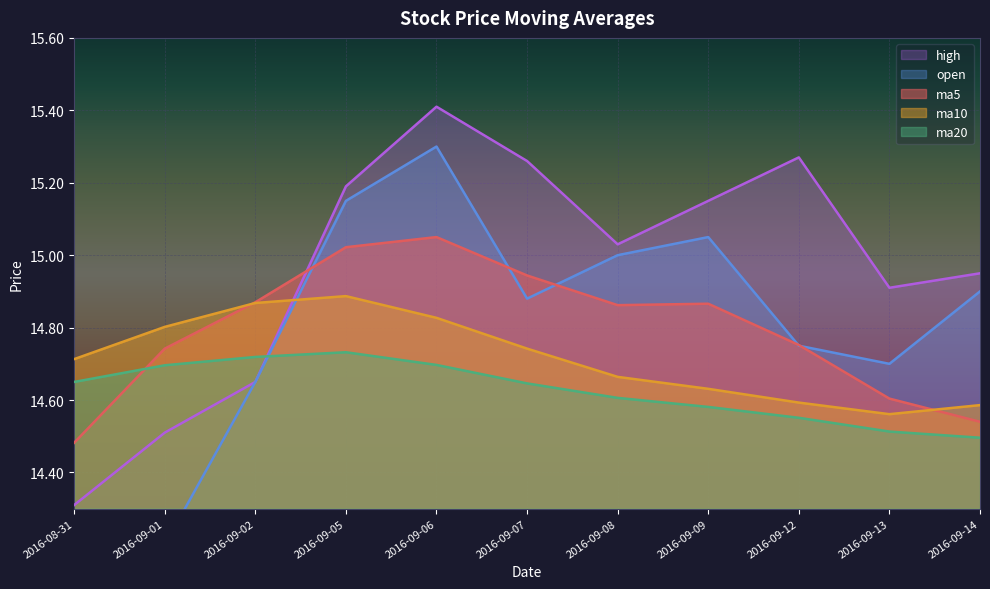

Which series has the largest range (max minus min)?

open